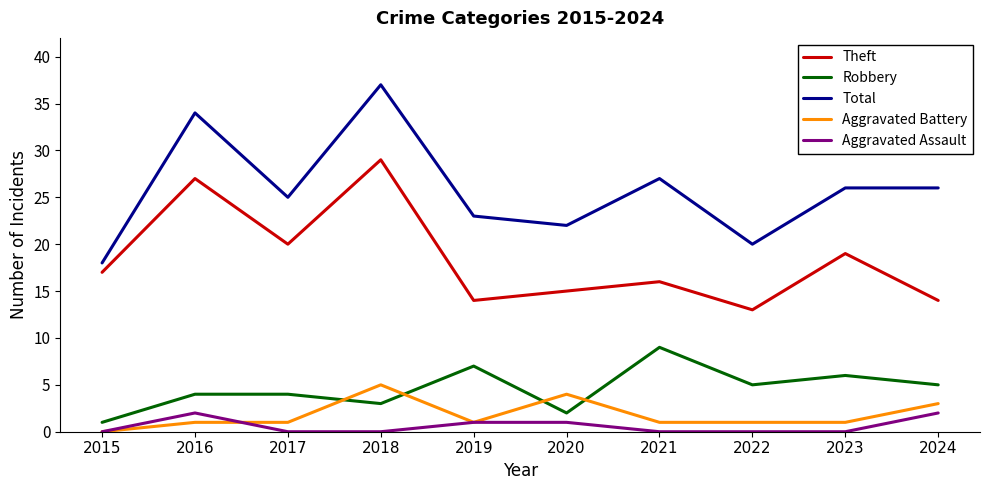

Is it true that Theft equals 4 at 2021?

False